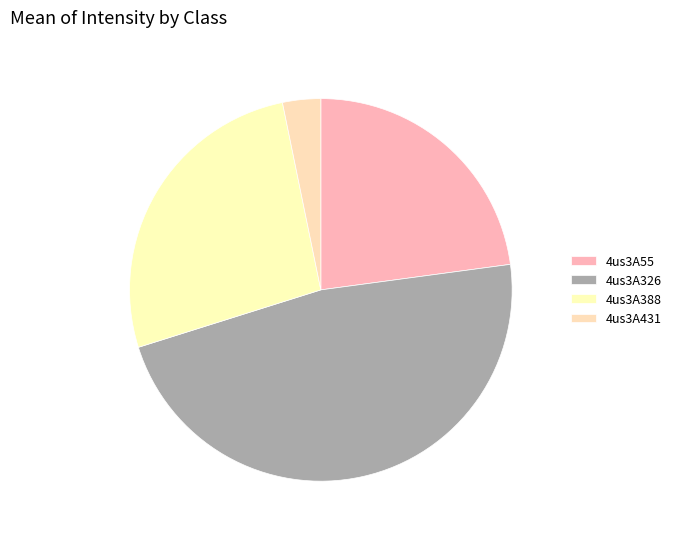

To the nearest percent, what is the average slice percentage?

25%